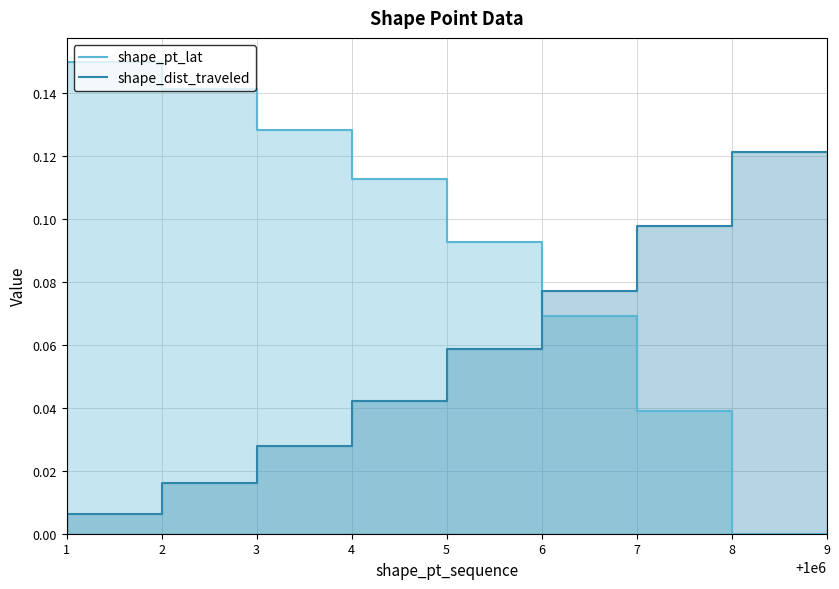

True or false: shape_dist_traveled has a value of 0.0 at 3.

True